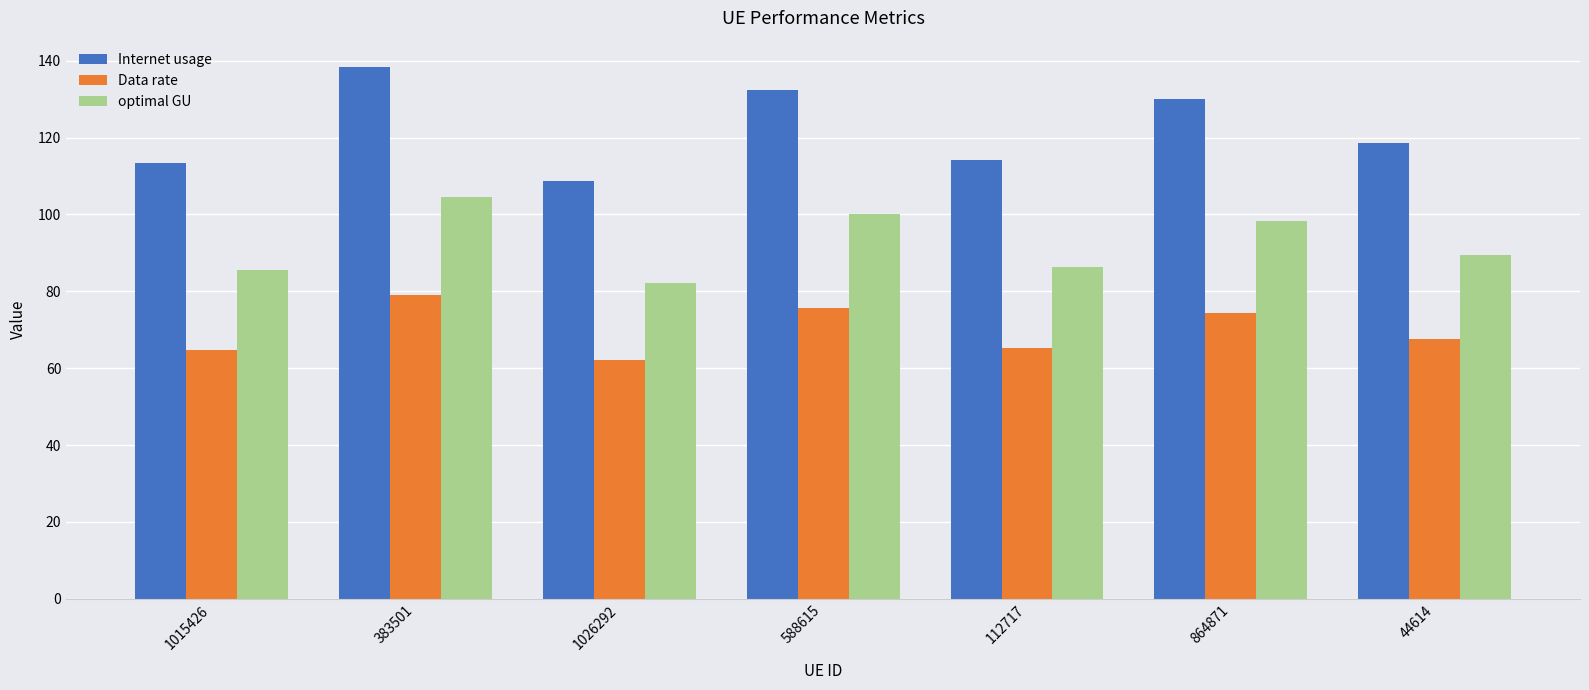

What is the average value of the Internet usage series?

122.2